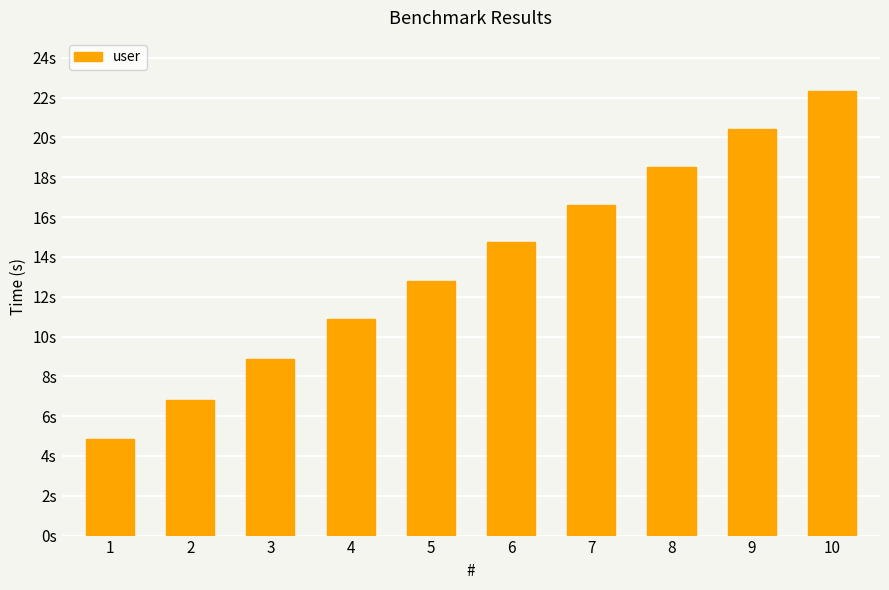

Does the chart contain any negative values?

No